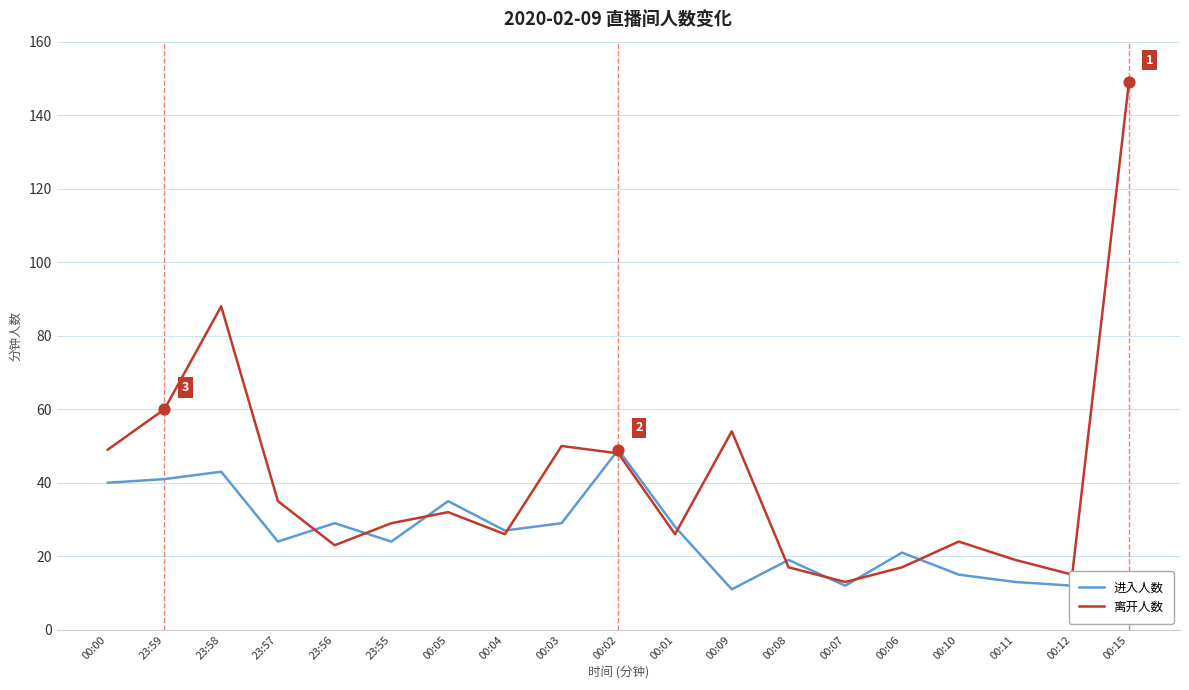

Which series has the largest total across all categories?

离开人数